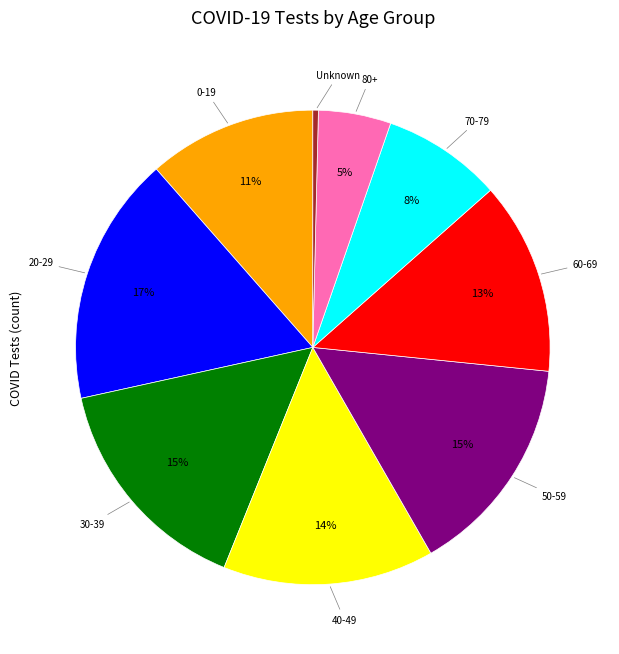

What percentage is the 70-79 slice, to the nearest percent?

8%